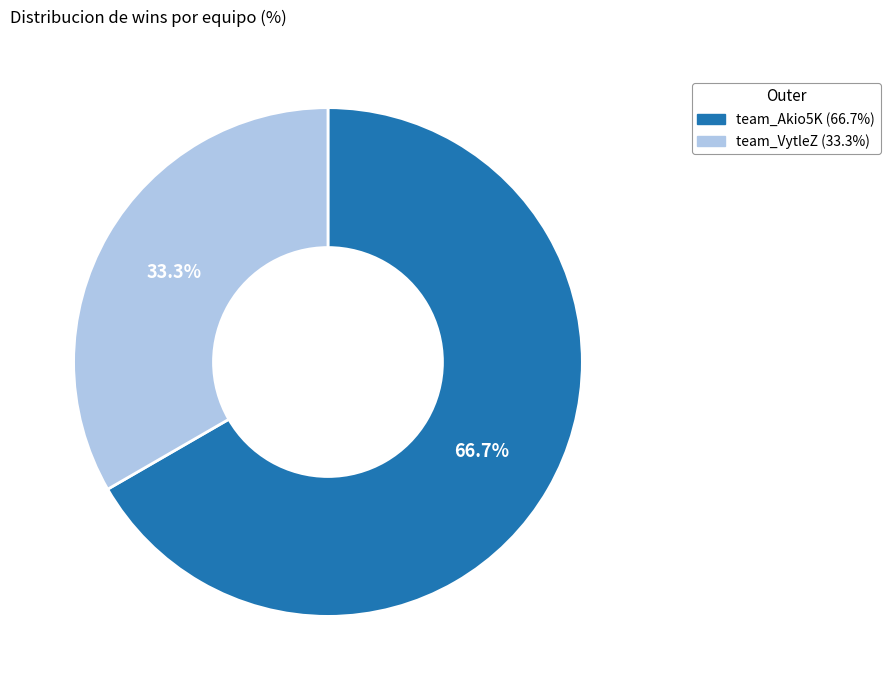

What is the total percentage of team_Akio5K and team_VytleZ?

100.0%